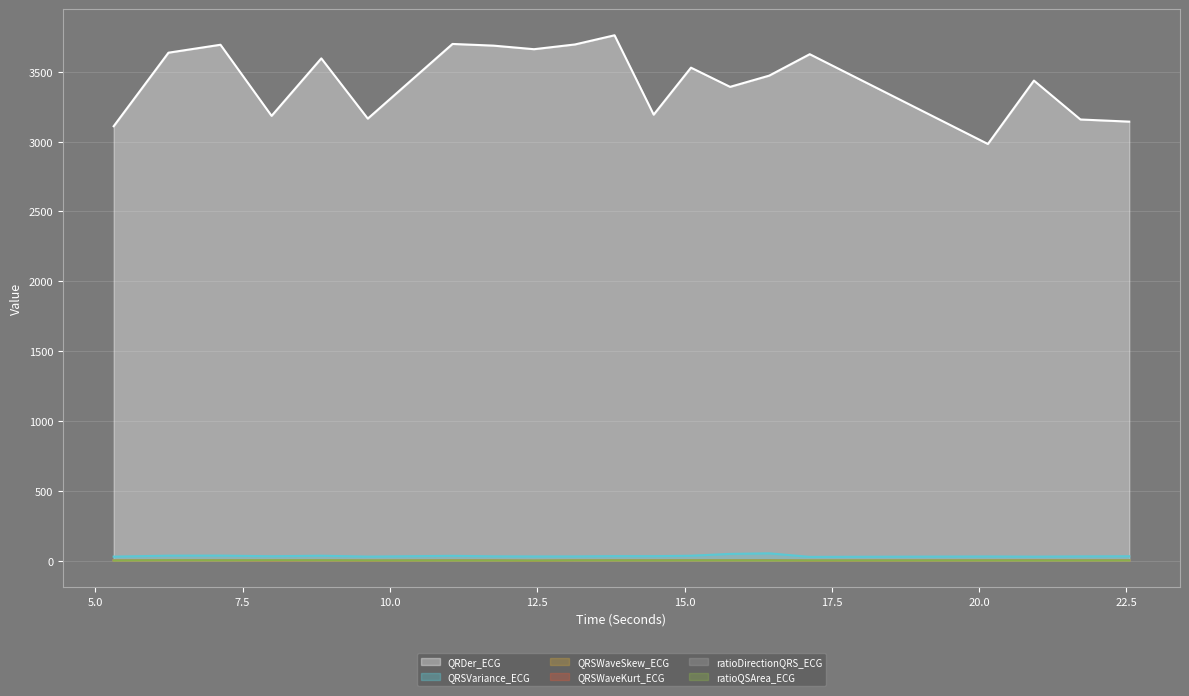

What is the average value of the QRSVariance_ECG series?

33.0